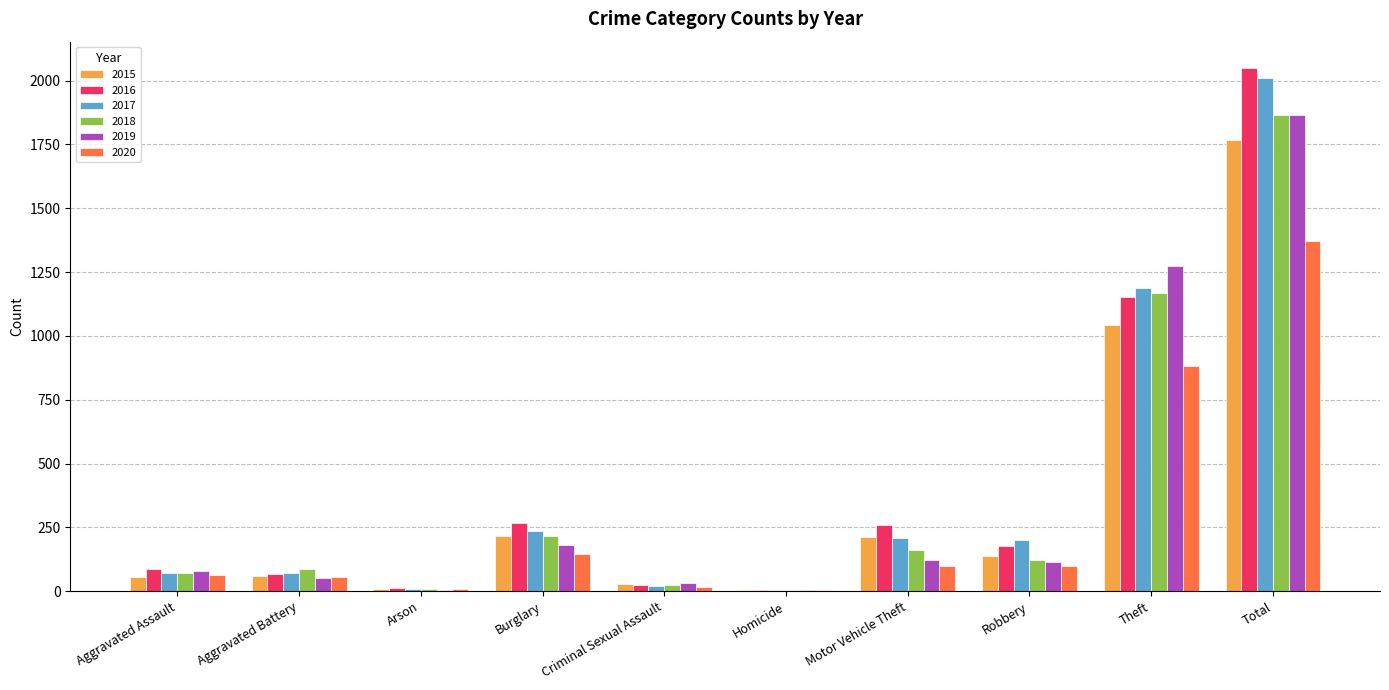

The value of 2017 at Total is 1076. True or false?

False